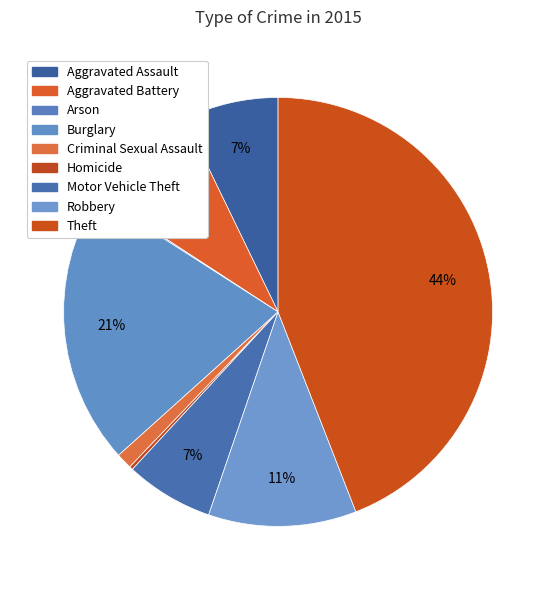

Do Arson and Homicide together represent more than half of the pie?

No